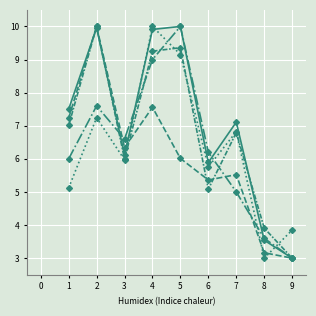

Count the number of data series in this chart.

5